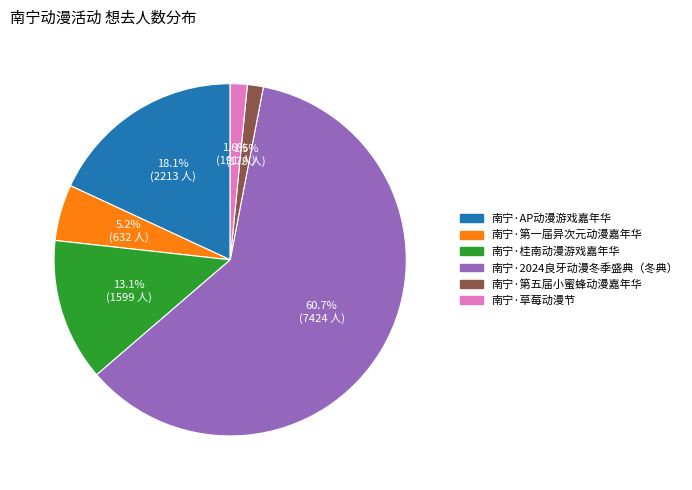

To the nearest percent, what percentage of the pie is 南宁·2024良牙动漫冬季盛典（冬典）?

61%